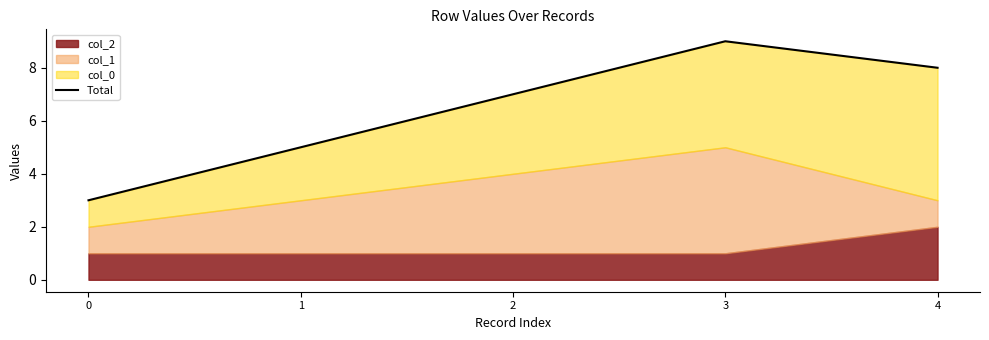

How many values are below 7?

2